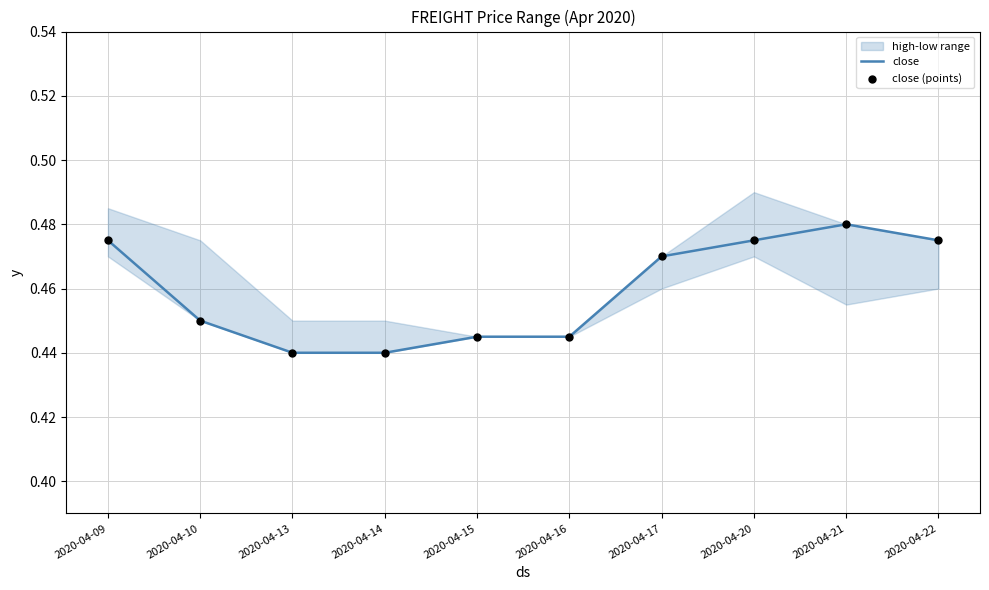

Which series reaches the minimum Y coordinate?

close